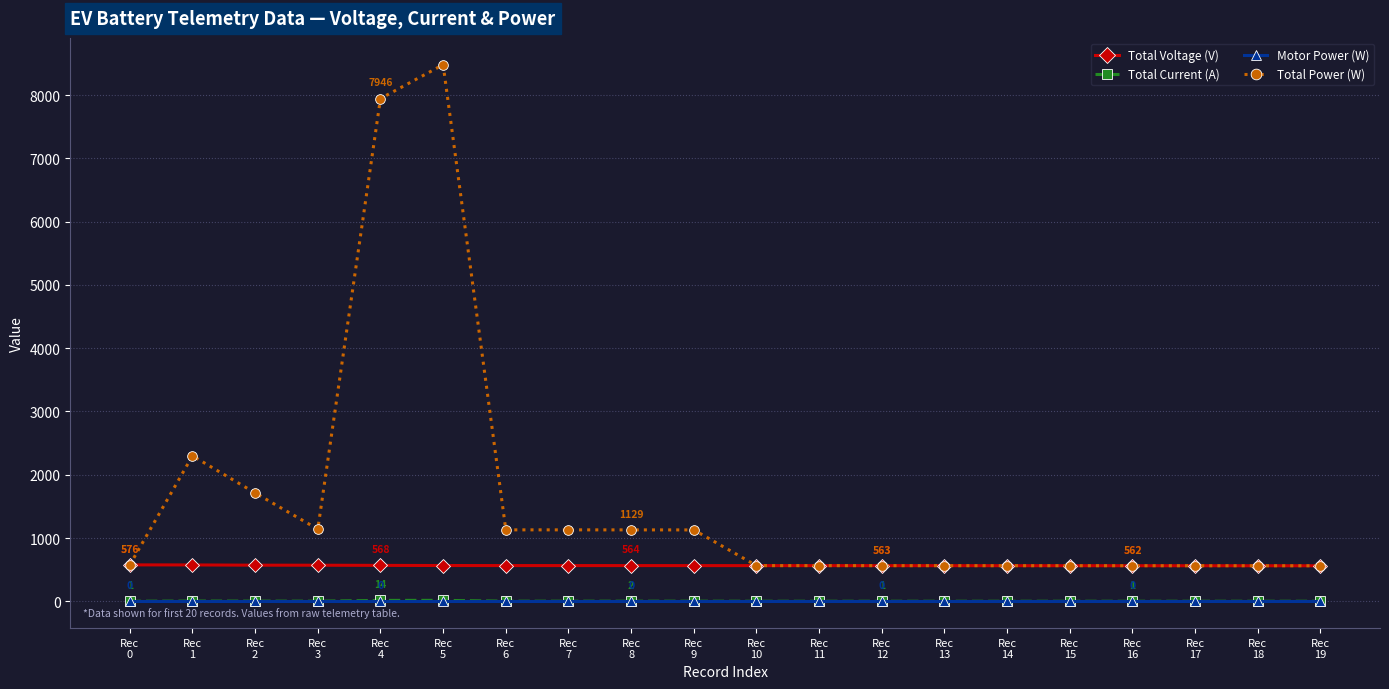

What are all the series names shown in the legend?

Total Voltage (V), Total Current (A), Motor Power (W), Total Power (W)